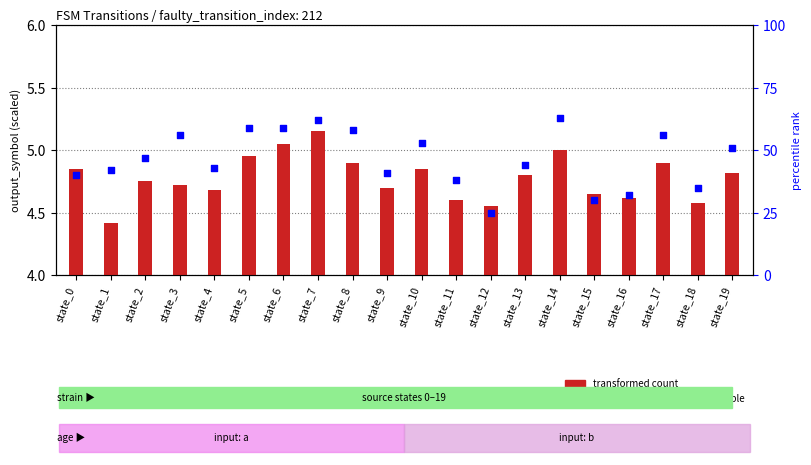

Which series has the largest total across all categories?

percentile rank within the sample